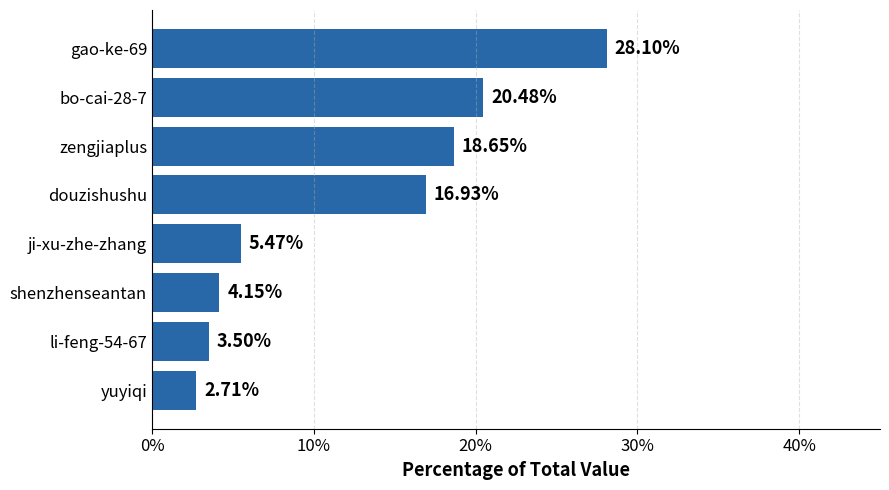

Which label corresponds to the smallest value in the chart?

yuyiqi